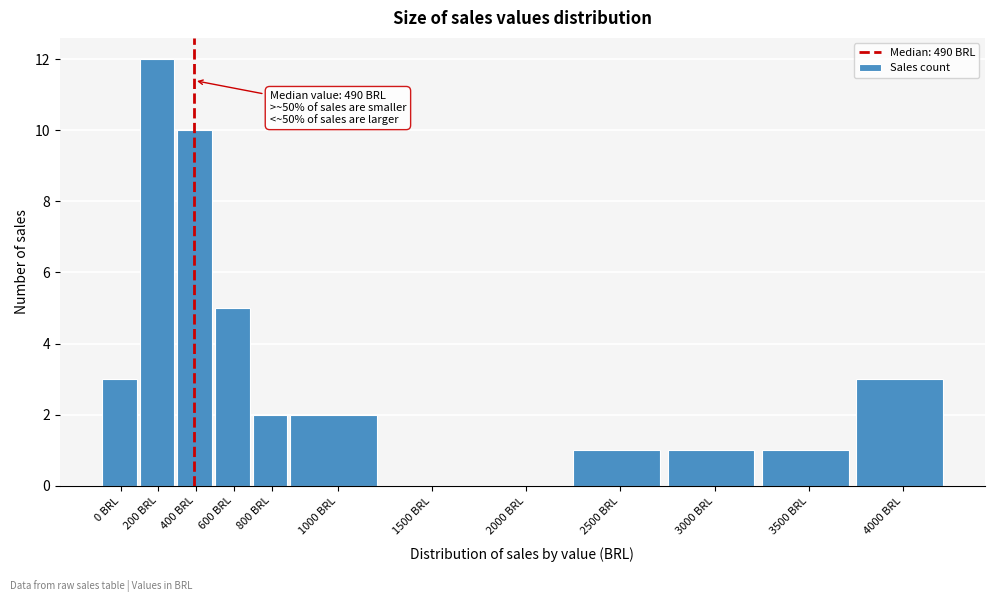

Reading left to right, extract all data points from this chart.

0 BRL=3	200 BRL=12	400 BRL=10	600 BRL=5	800 BRL=2	1000 BRL=2	1500 BRL=0	2000 BRL=0	2500 BRL=1	3000 BRL=1	3500 BRL=1	4000 BRL=3